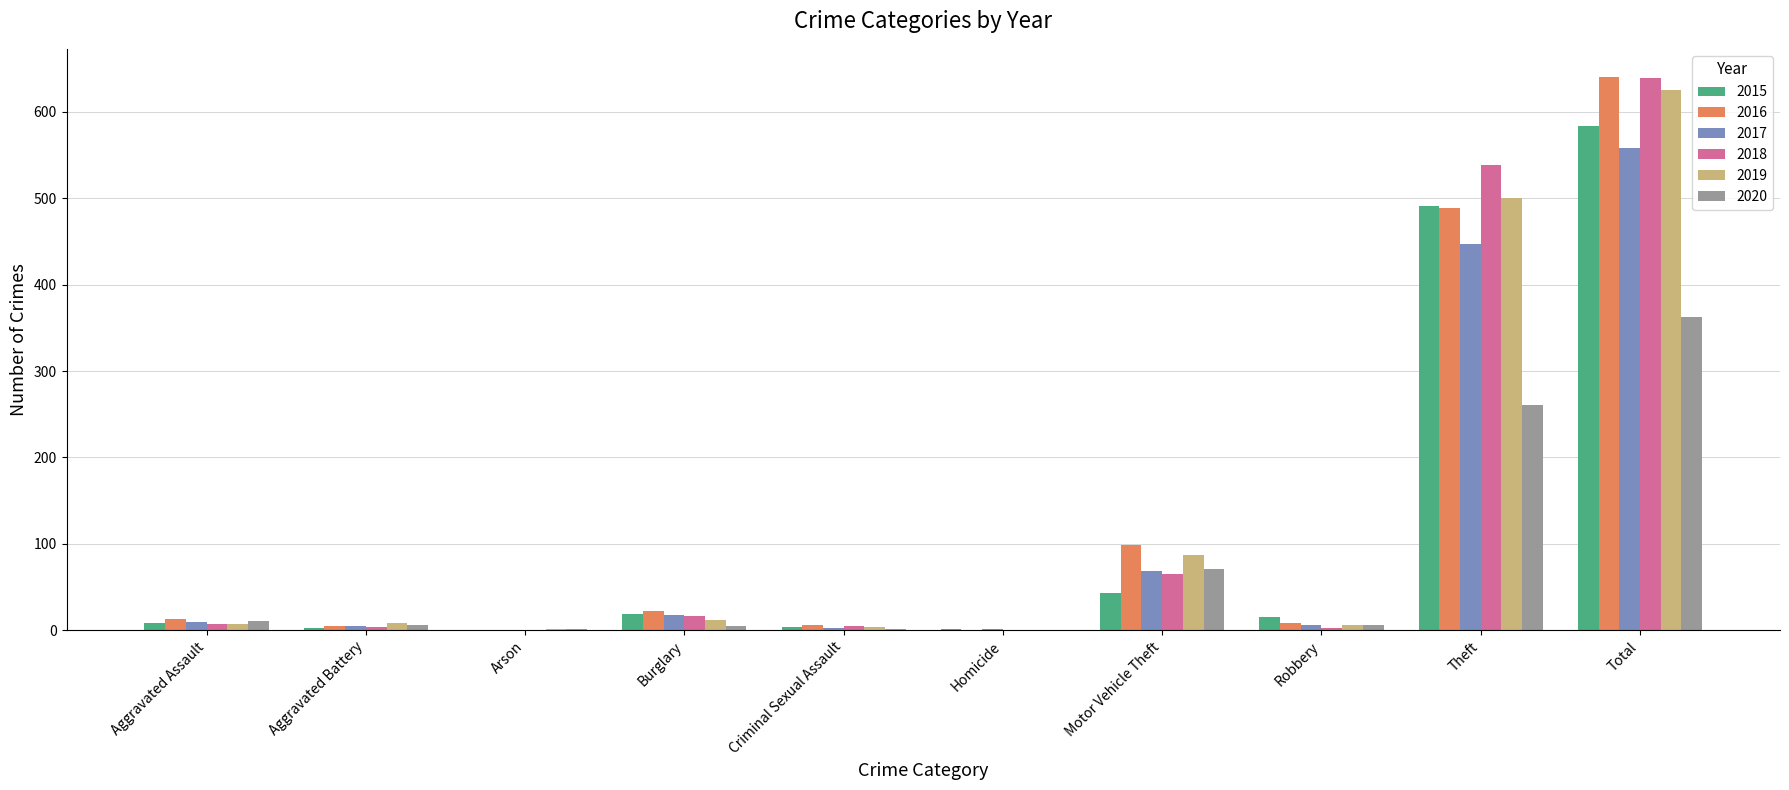

Is it true that 2019 equals 6 at Robbery?

True